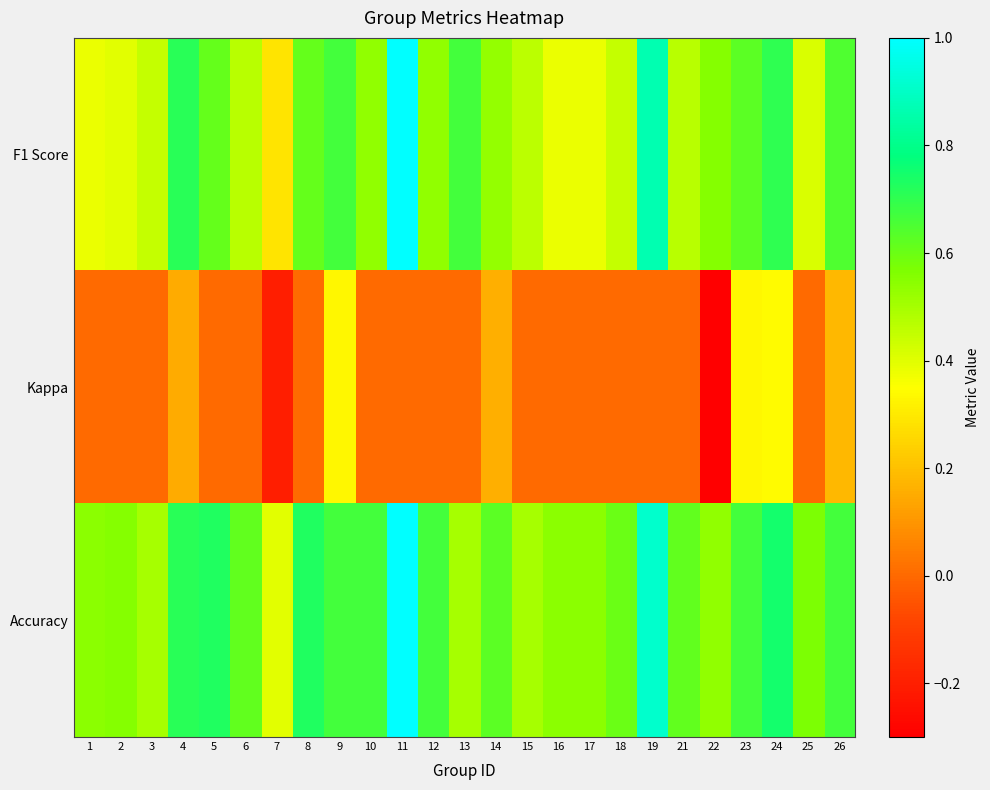

What is the greatest value displayed?

1.0